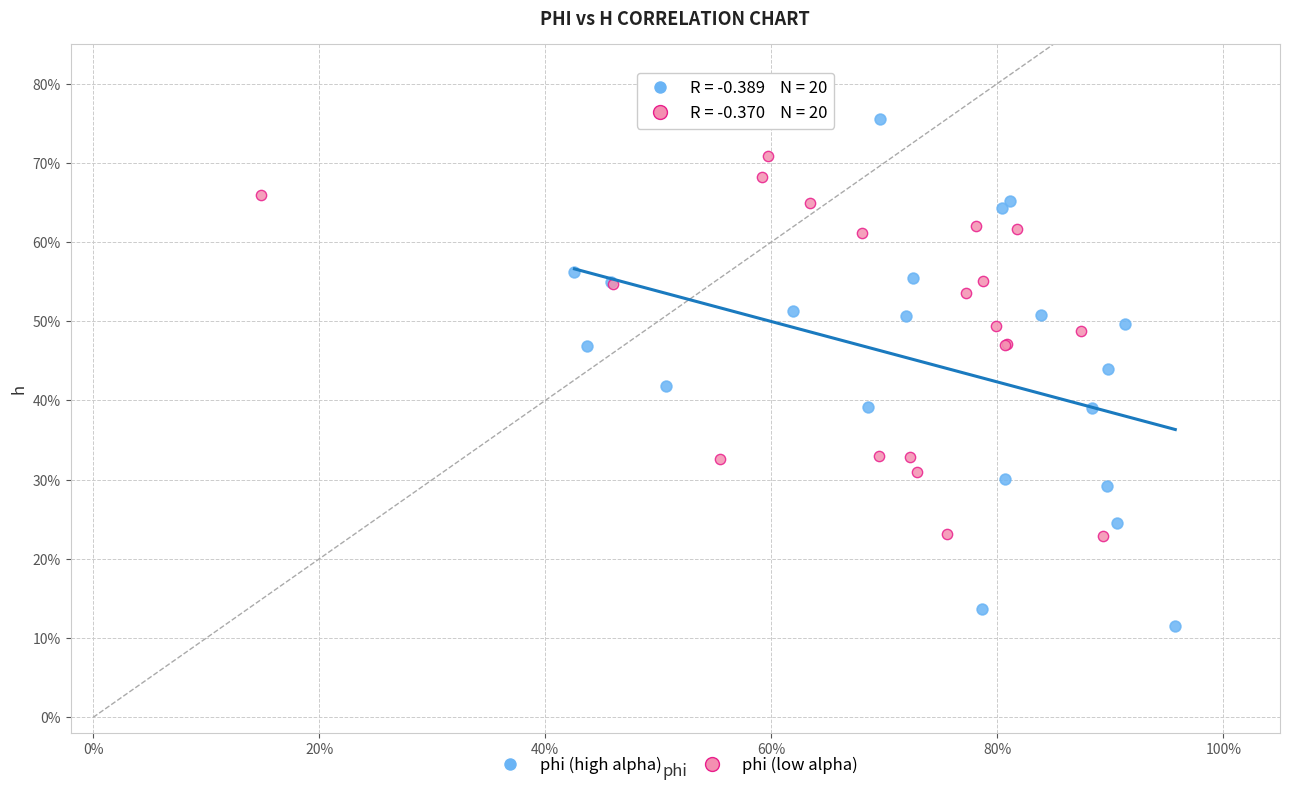

What are all the series names shown in the legend?

phi (high alpha), phi (low alpha)